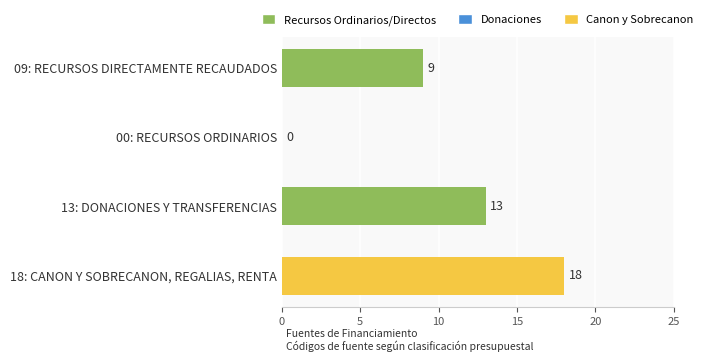

Between 09: RECURSOS DIRECTAMENTE RECAUDADOS and 13: DONACIONES Y TRANSFERENCIAS, which is larger?

13: DONACIONES Y TRANSFERENCIAS